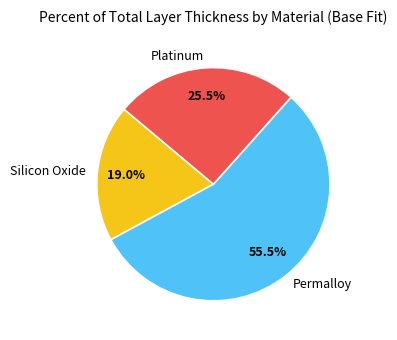

Which category has the smallest portion of the pie?

Silicon Oxide